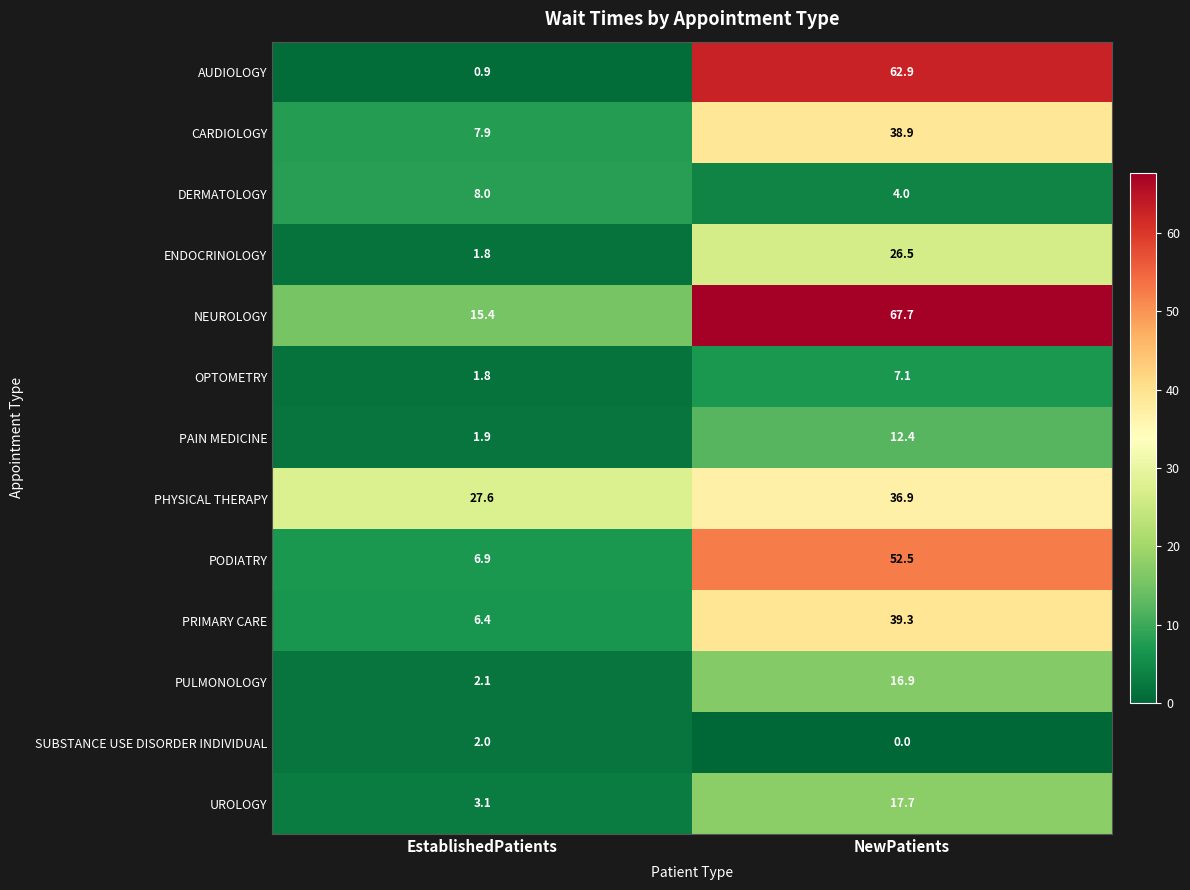

Rank the series by their maximum value, from lowest to highest.

SUBSTANCE USE DISORDER INDIVIDUAL, OPTOMETRY, DERMATOLOGY, PAIN MEDICINE, PULMONOLOGY, UROLOGY, ENDOCRINOLOGY, PHYSICAL THERAPY, CARDIOLOGY, PRIMARY CARE, PODIATRY, AUDIOLOGY, NEUROLOGY